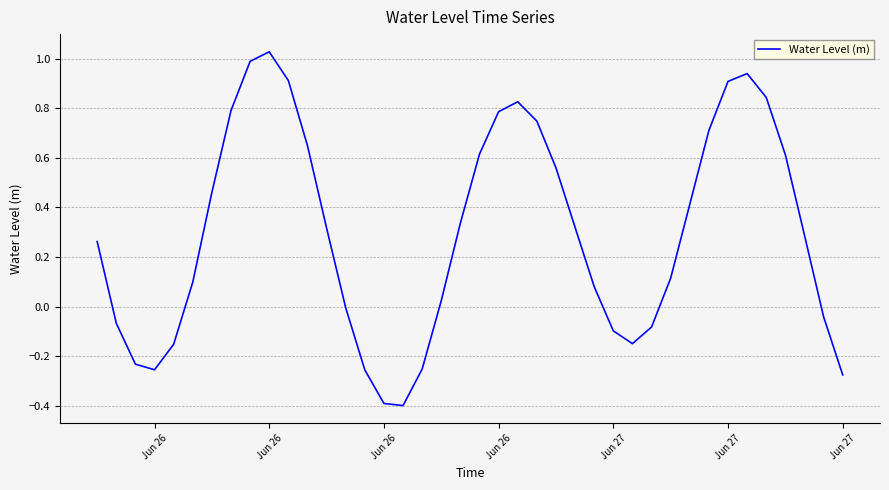

What is the minimum value shown in the chart?

-0.4